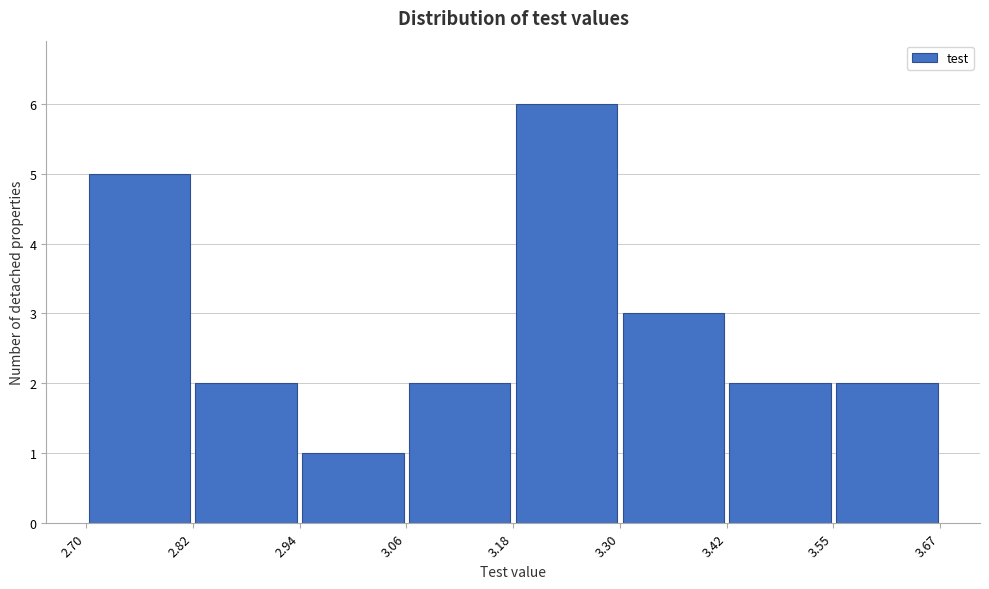

Reading left to right, transcribe this chart: for each bar, give the range it covers on the x-axis and its height. The values are not printed on the chart, so give them approximately, as read against the axis.

2.70 to 2.82: 5
2.82 to 2.94: 2
2.94 to 3.06: 1
3.06 to 3.18: 2
3.18 to 3.30: 6
3.30 to 3.42: 3
3.42 to 3.55: 2
3.55 to 3.67: 2